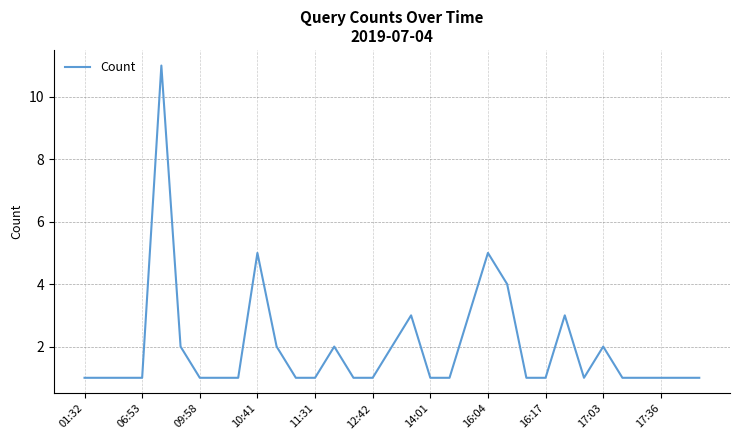

What is the maximum value shown in the chart?

11